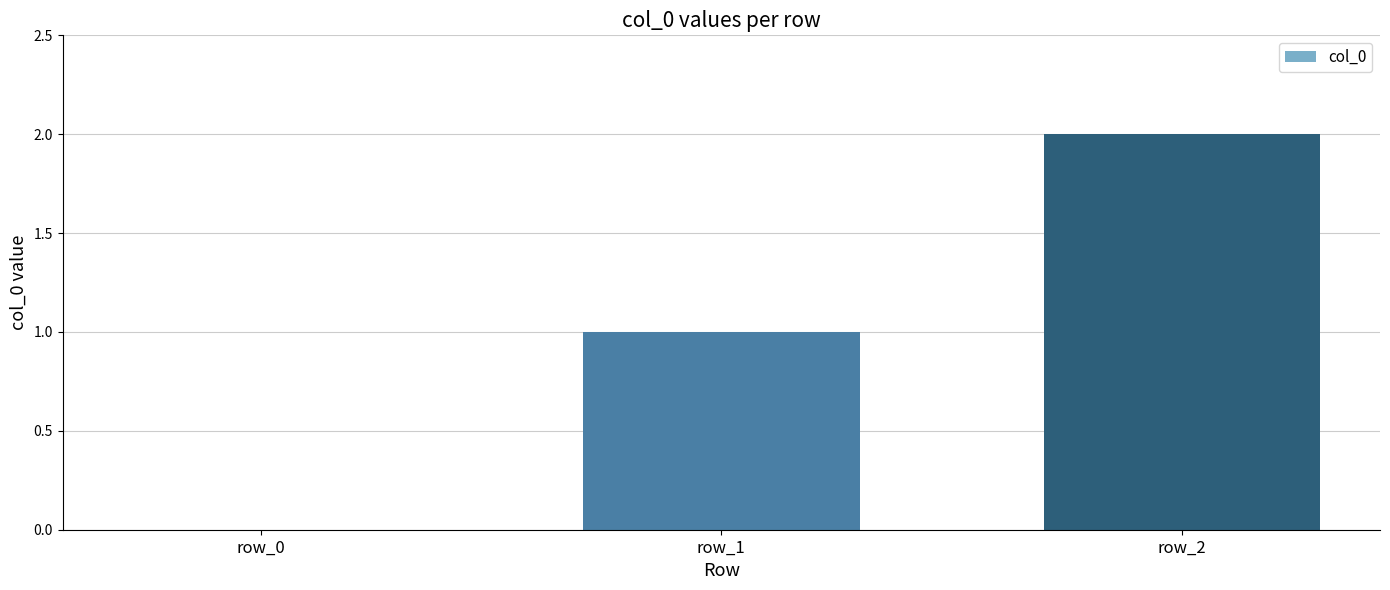

How many categories are shown in the chart?

3